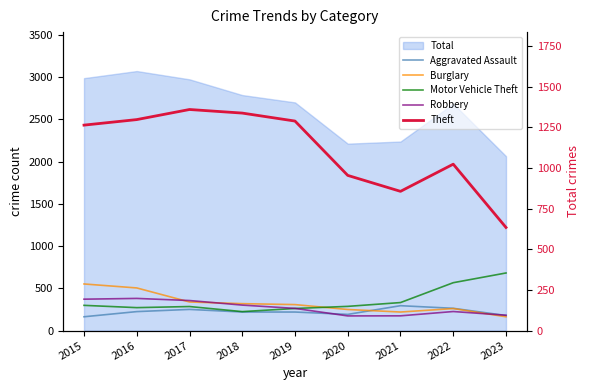

What is the approximate value of Motor Vehicle Theft at 2019?

262